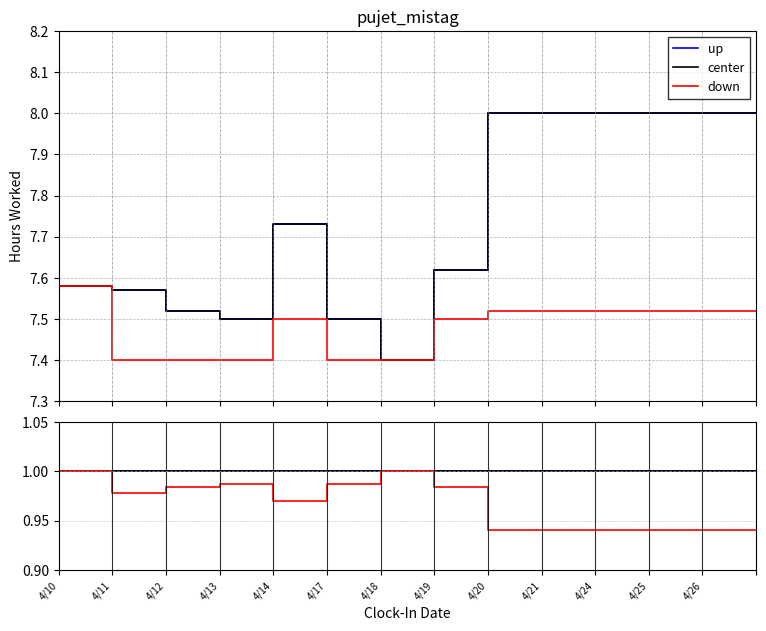

At 4/21, list the series in order from largest to smallest.

up, center, down